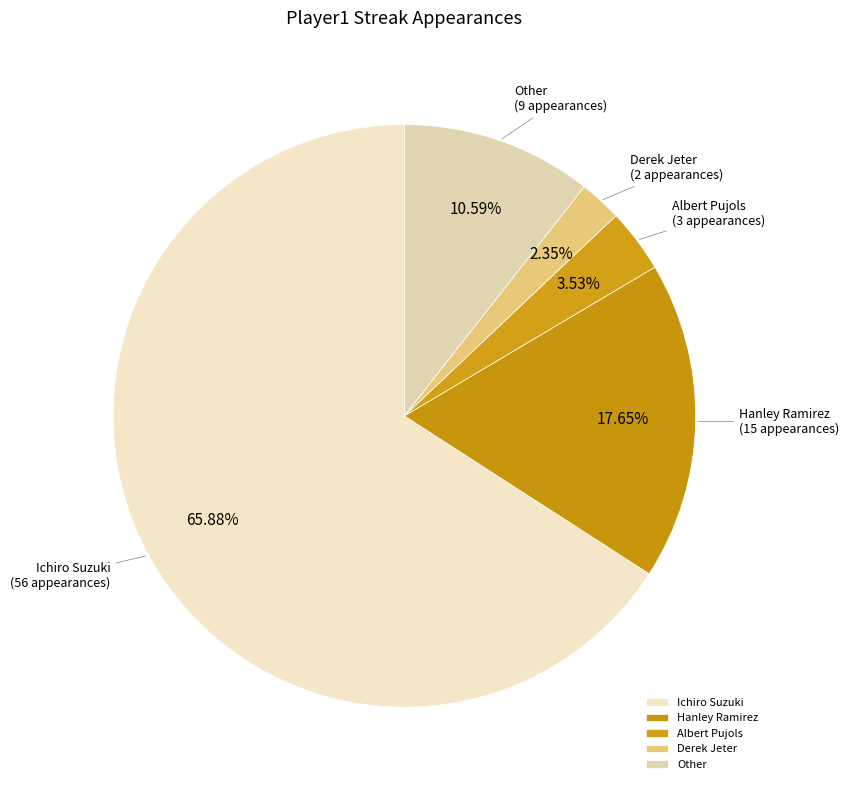

Which category accounts for the majority?

Ichiro Suzuki